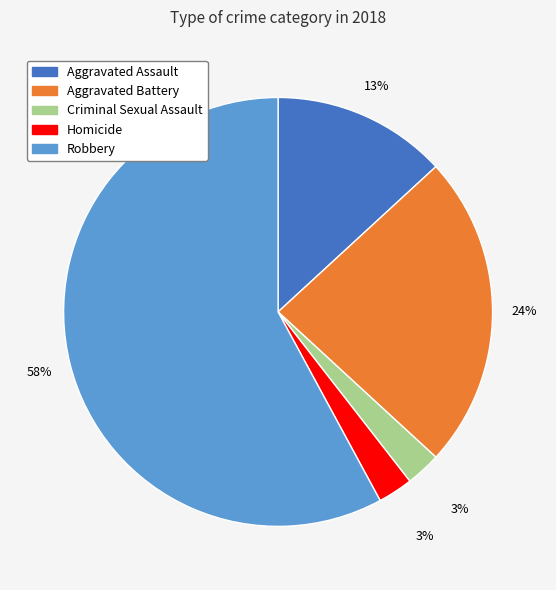

True or false: Aggravated Battery accounts for 24% of the total.

True